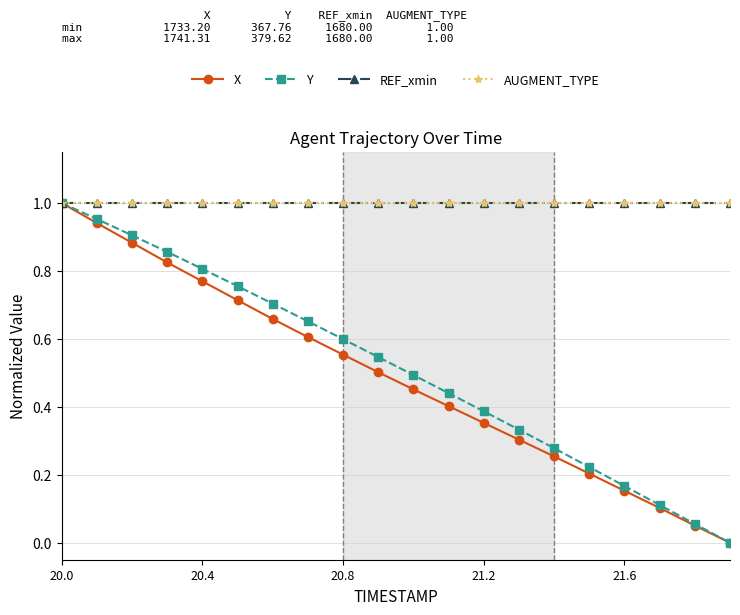

Does the chart have visible grid lines?

Yes